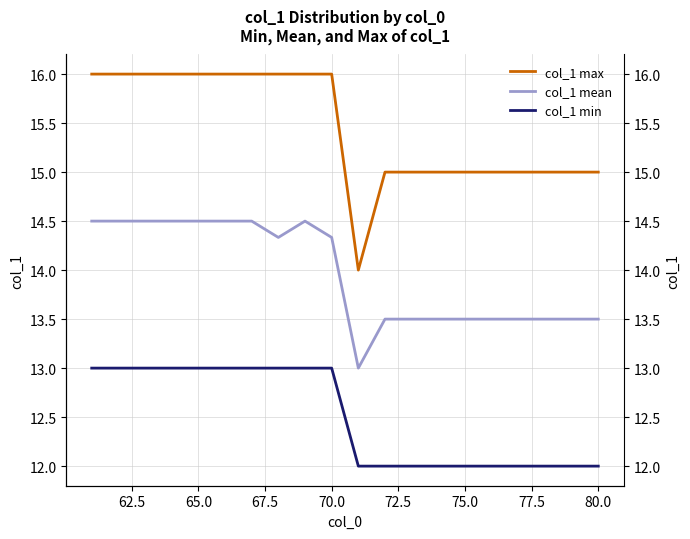

Is this an area chart (filled region under the line)?

No